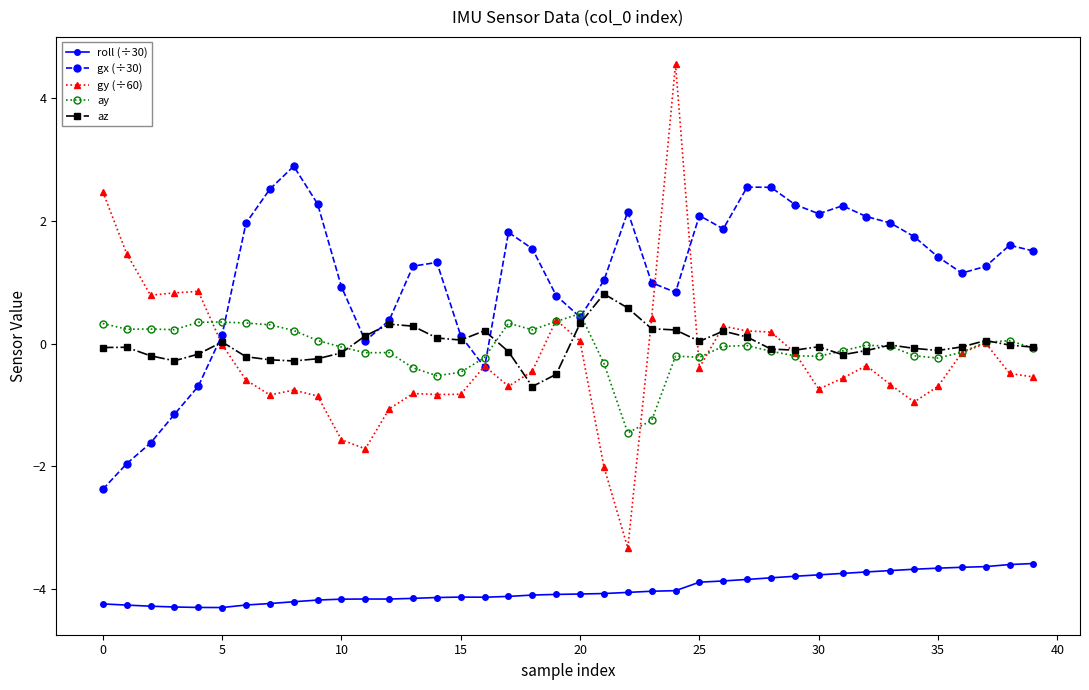

What is the difference between the maximum and minimum values in the gx (÷30) series?

5.3